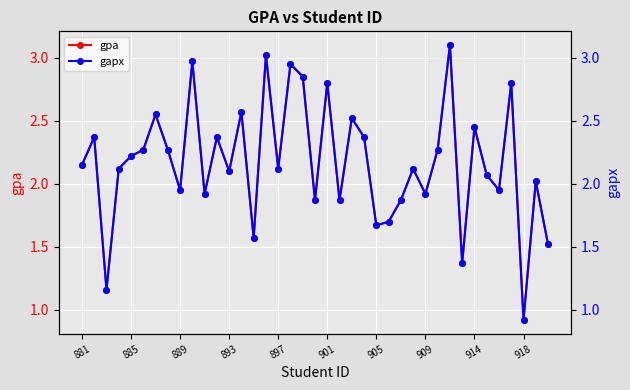

What is the maximum value for gpa?

3.1